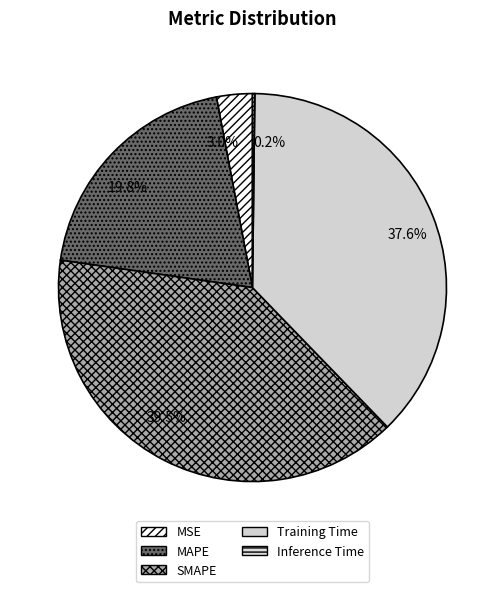

Which slice is the largest?

SMAPE